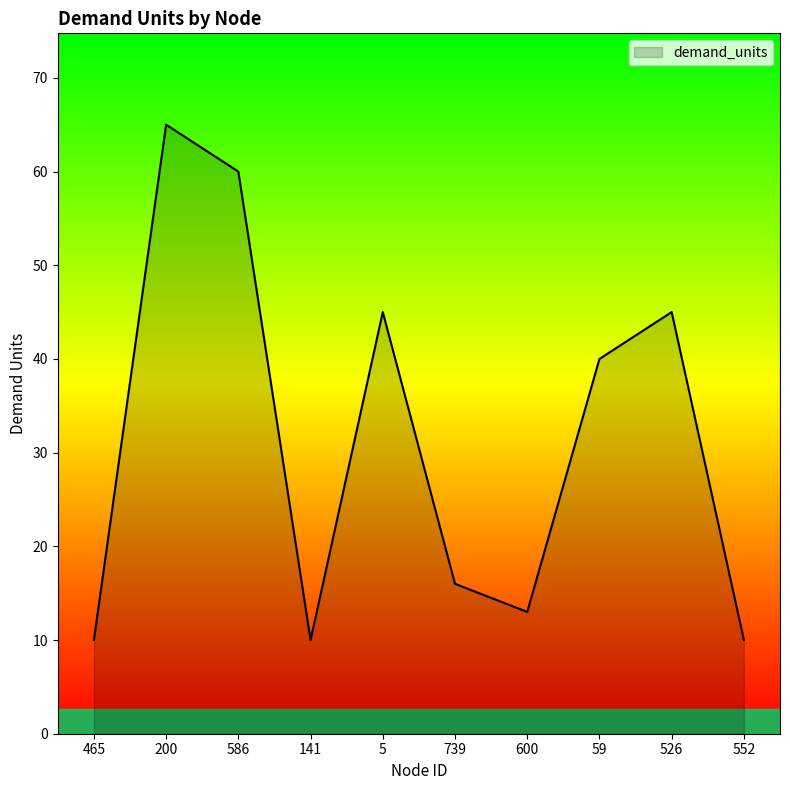

Reading left to right, what are all the values shown in this chart?

10	65	60	10	45	16	13	40	45	10